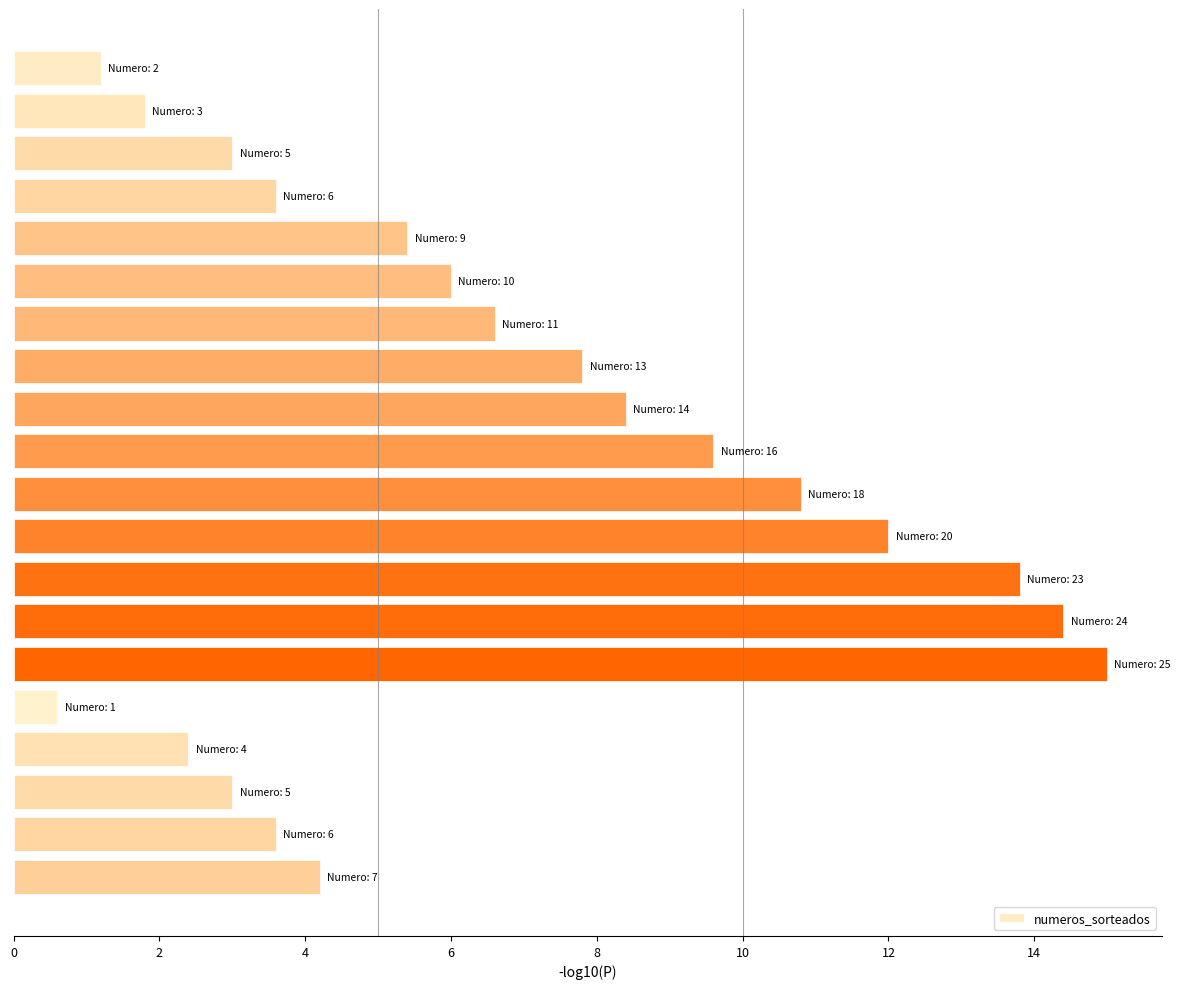

What is the maximum value shown in the chart?

15.0